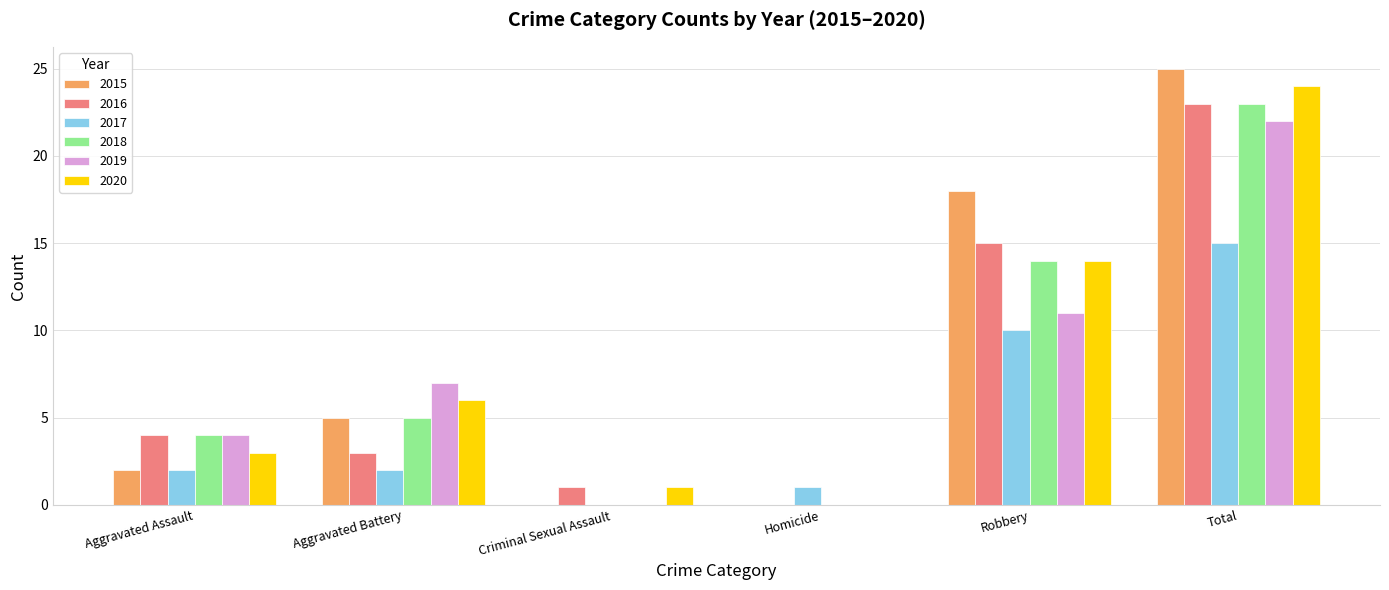

How many categories are shown in the chart?

6